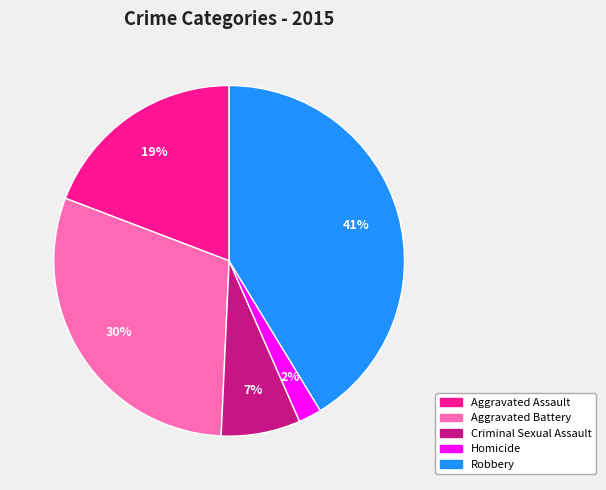

To the nearest percent, what is the combined percentage of Aggravated Battery and Aggravated Assault?

49%